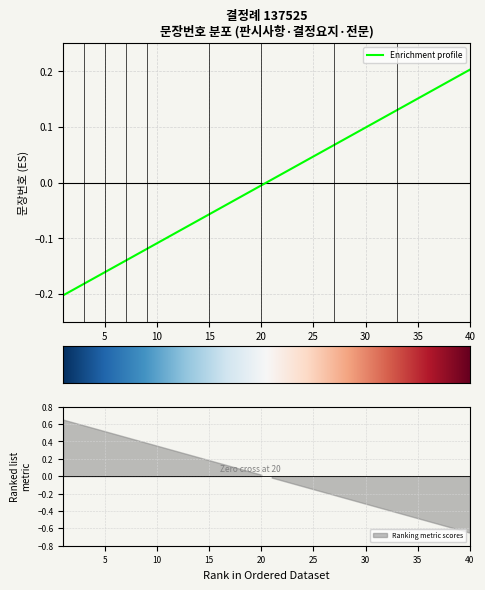

What is the change in value from 9 to 21?

+0.1